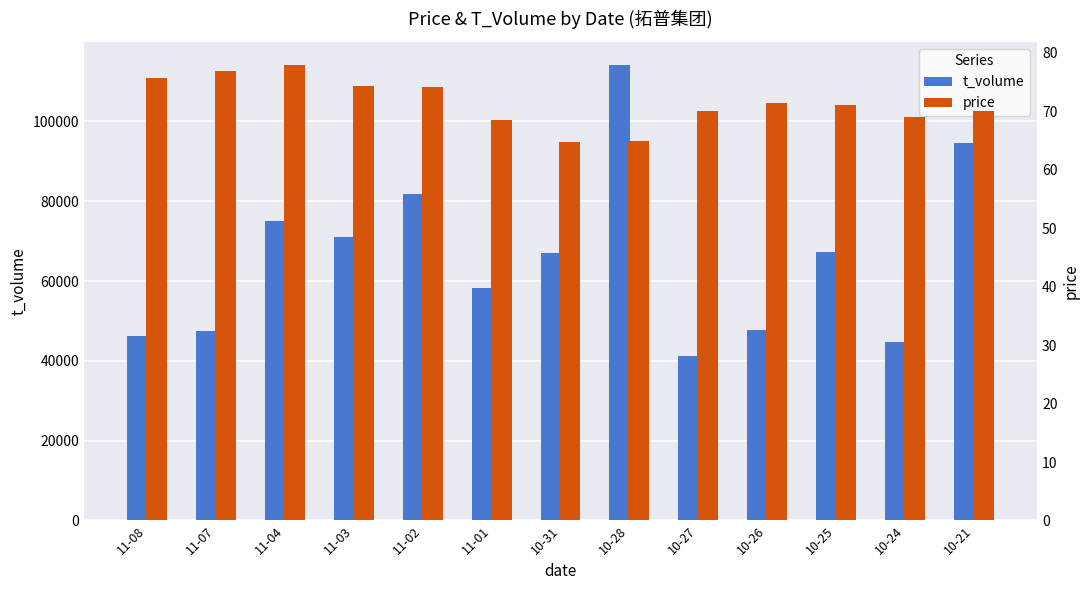

List the series in order of their overall mean, lowest first.

price, t_volume